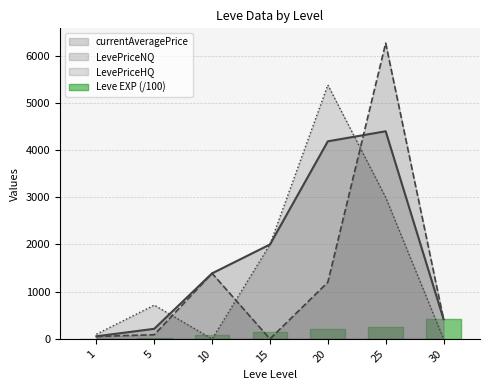

The value of LevePriceHQ at 30 is 0.0. True or false?

True